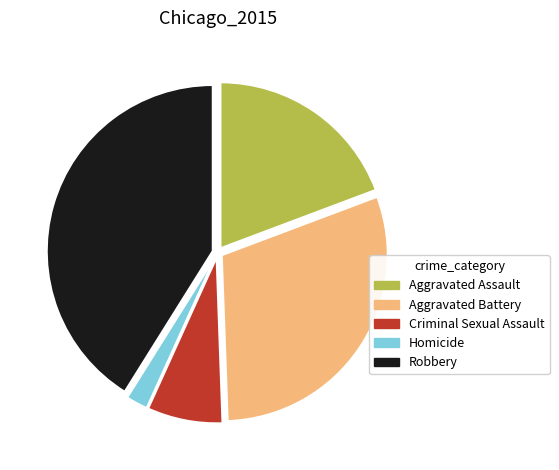

Between Homicide and Robbery, which is larger?

Robbery